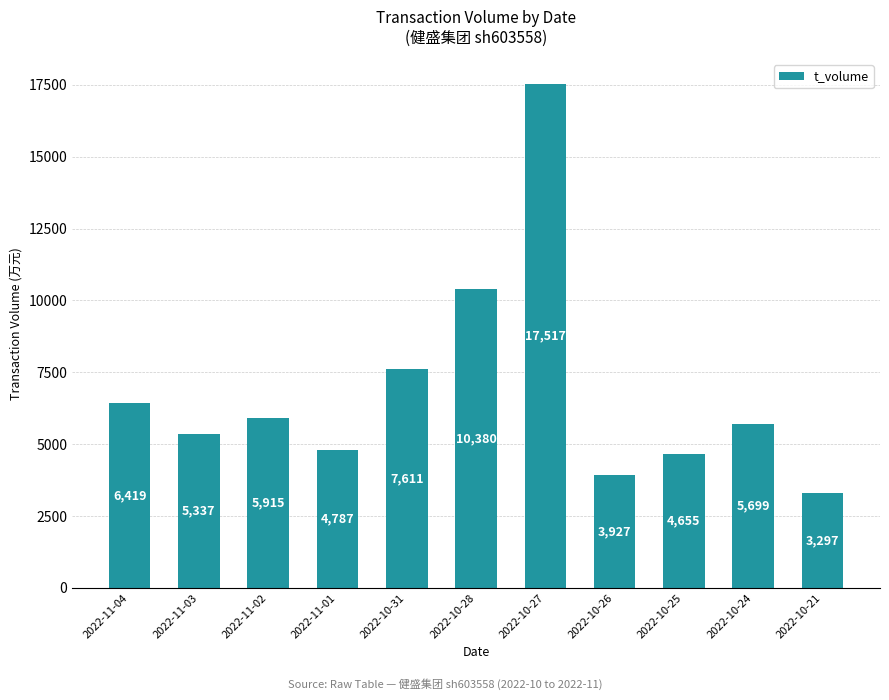

The value at 2022-10-24 is 8434. True or false?

False